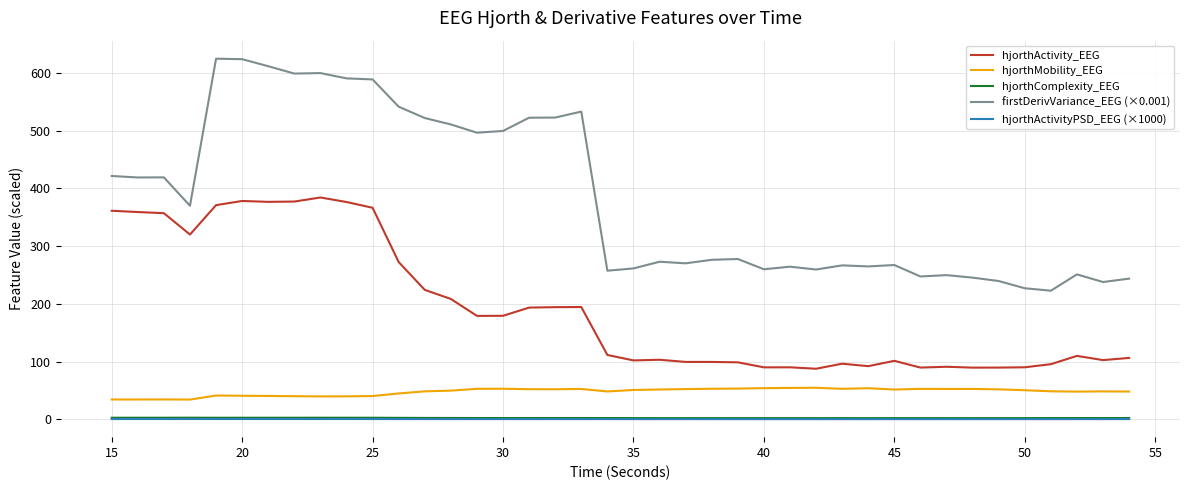

True or false: hjorthComplexity_EEG and firstDerivVariance_EEG (×0.001) cross at least once.

False